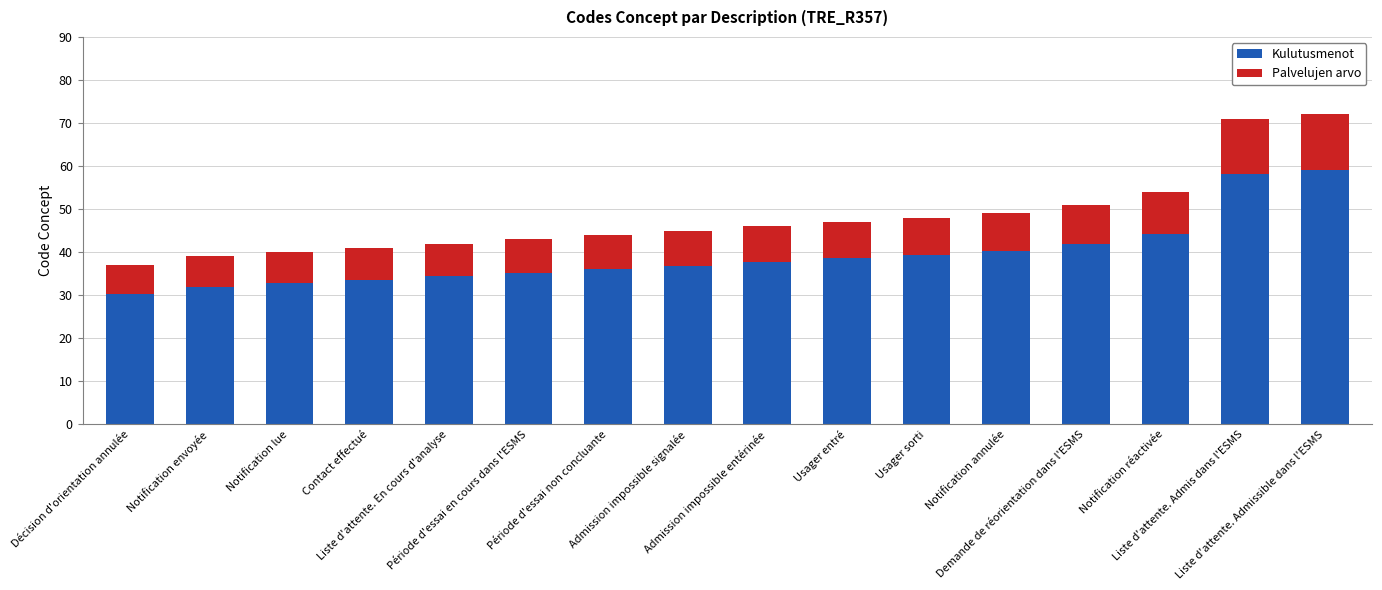

What is the average value of the Kulutusmenot series?

39.4